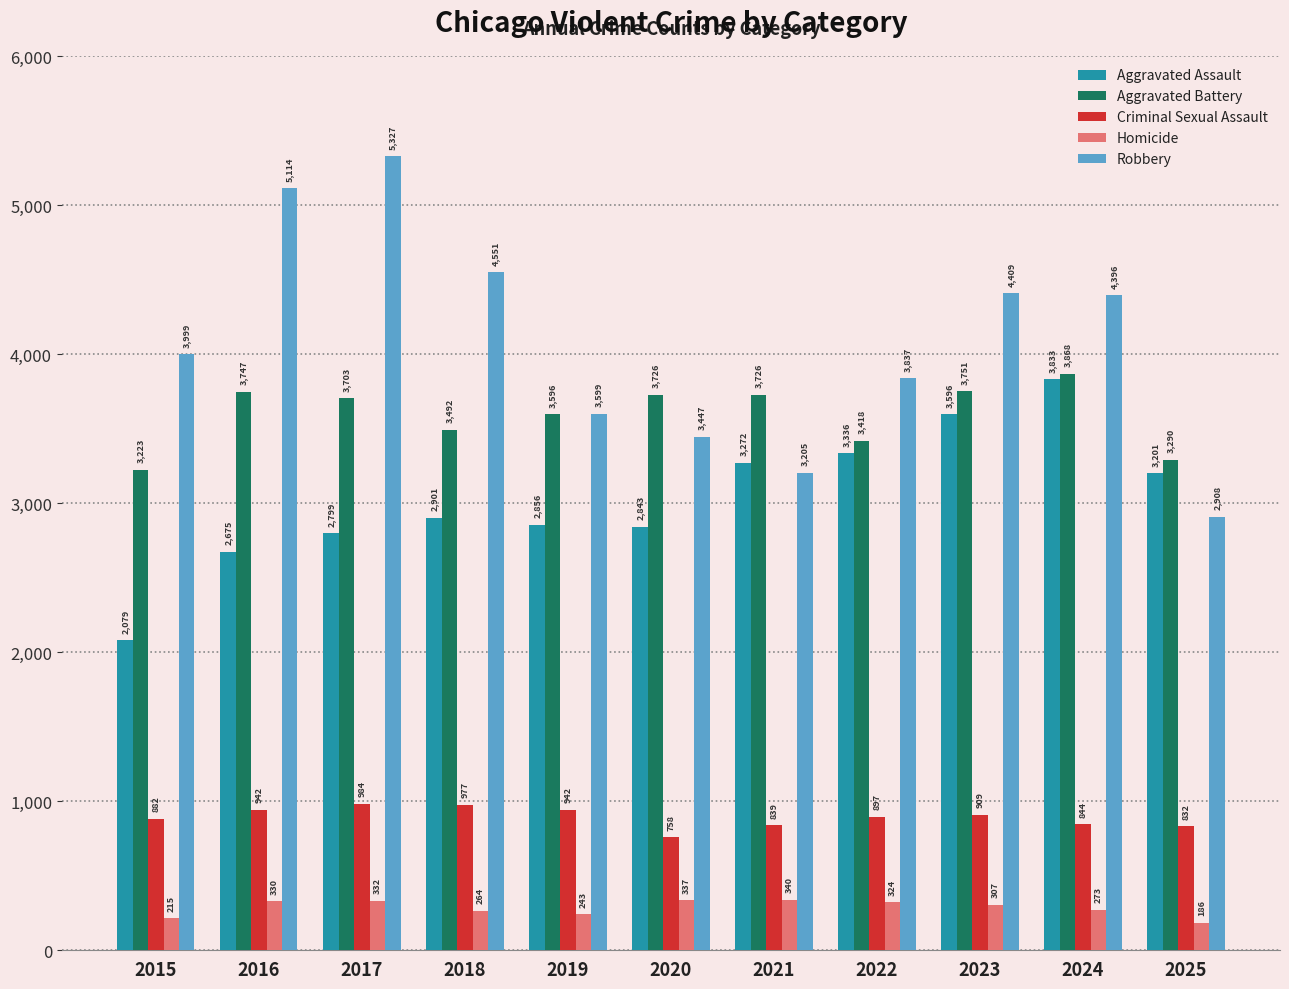

What is the lowest value of the Robbery series?

2908